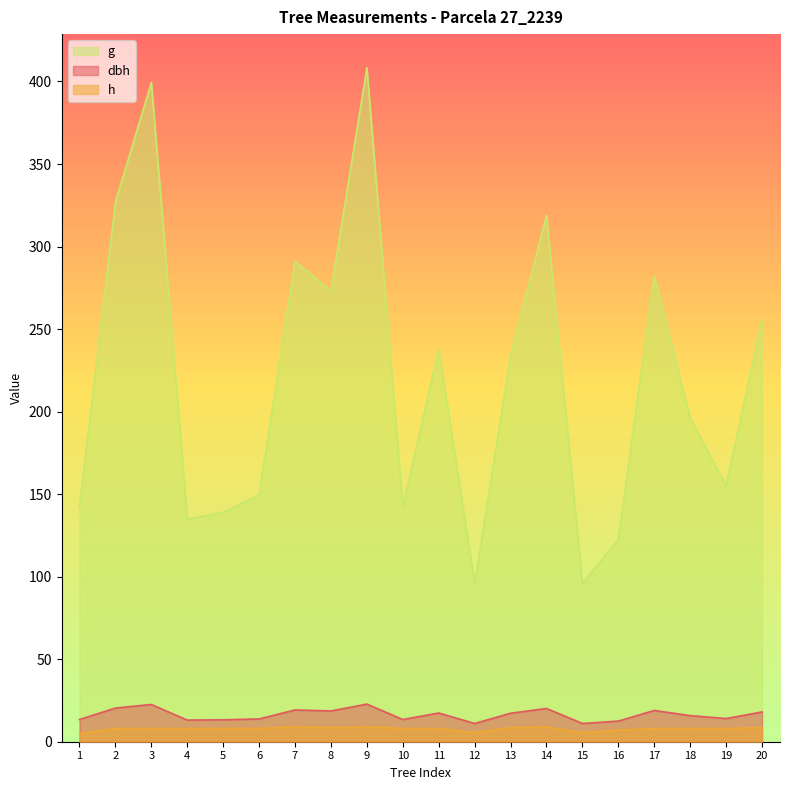

What is the average value of the dbh series?

16.4